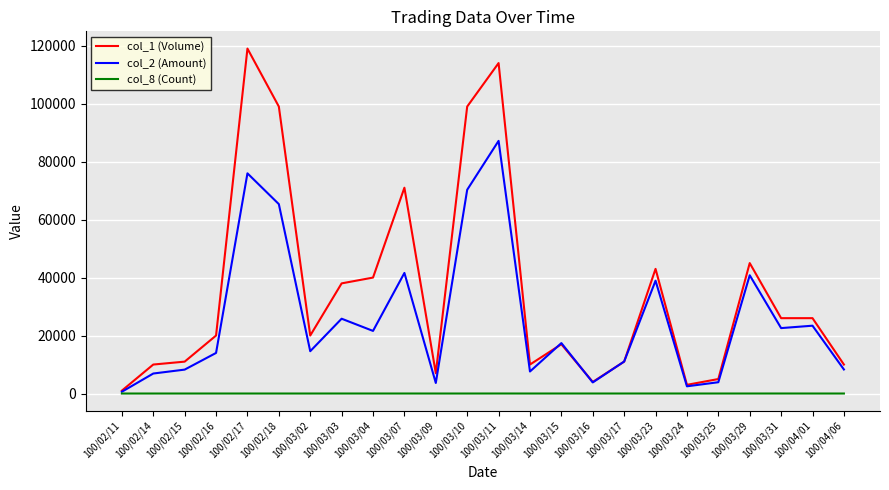

Rank the series by their maximum value, from lowest to highest.

col_8 (Count), col_2 (Amount), col_1 (Volume)